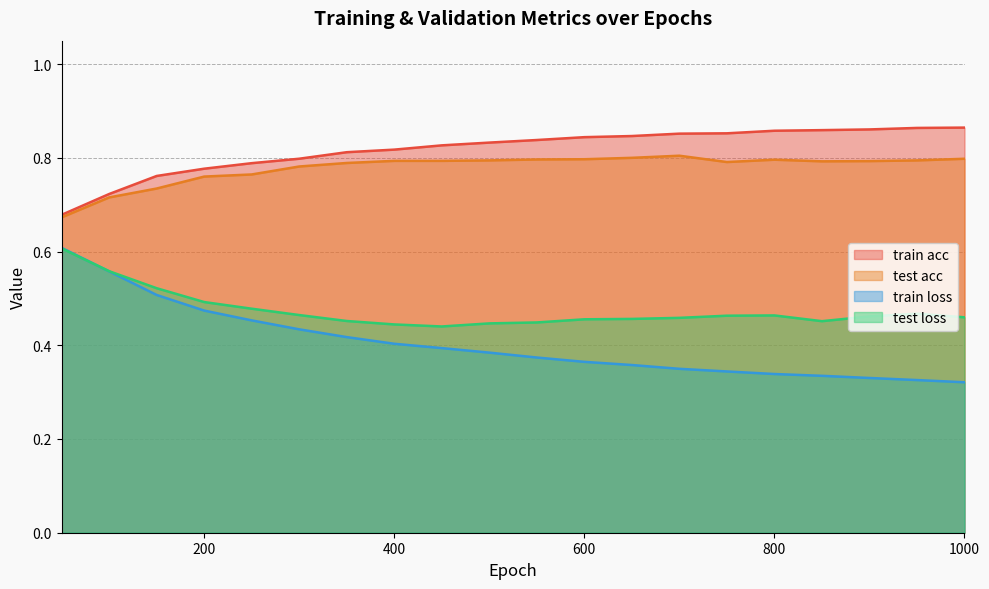

The value of train acc at 350 is 0.8. True or false?

True